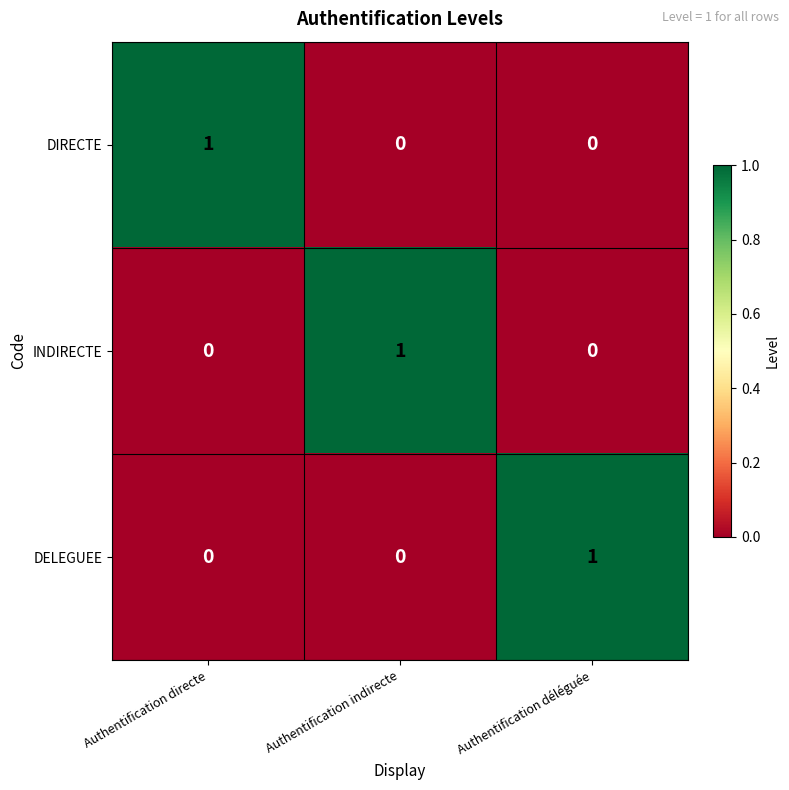

At how many categories does at least one series exceed 0?

3